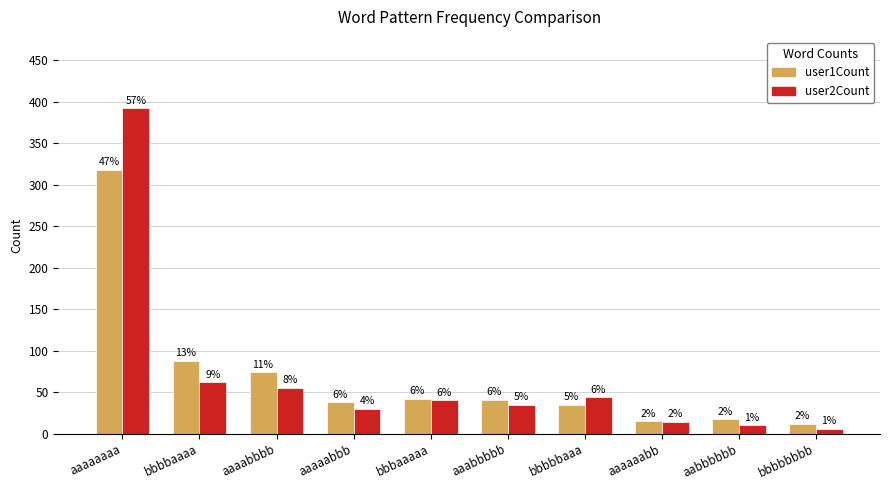

What is the difference between the second highest and minimum values in the user1Count series?

76